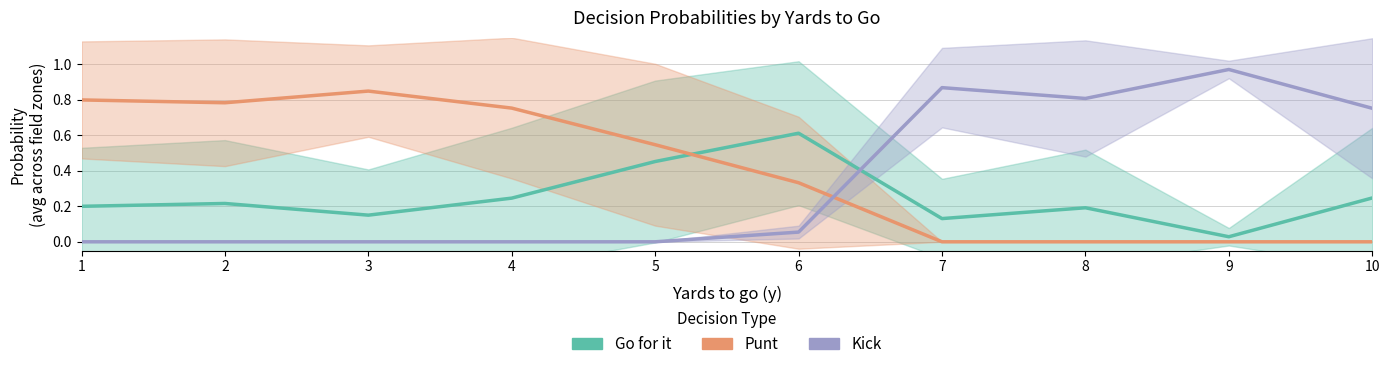

How many interior local valleys does the Kick series have?

1